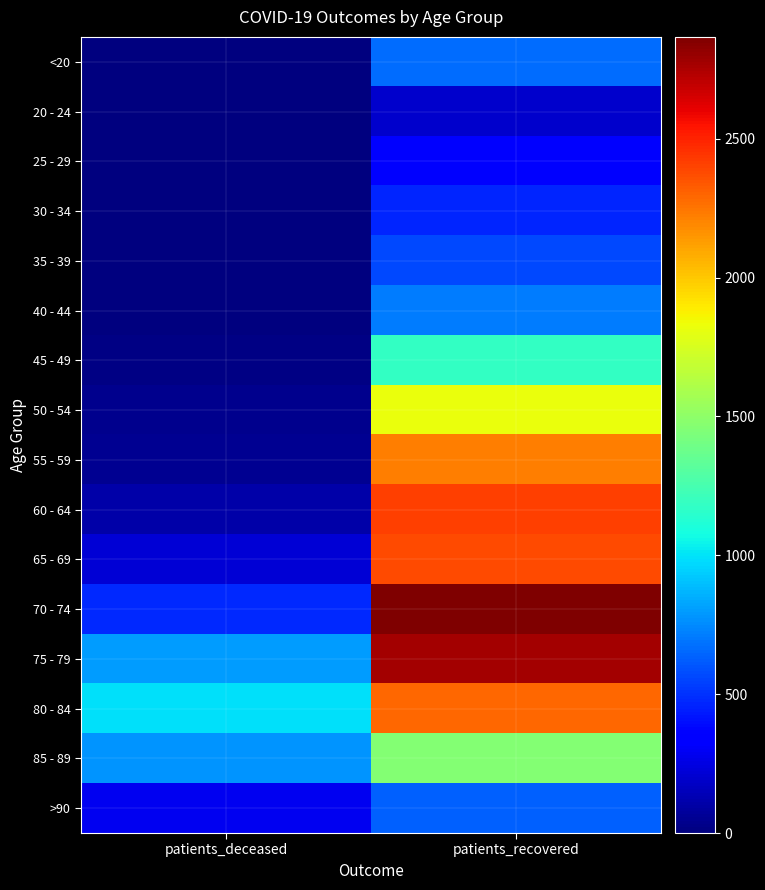

Reading left to right, what are all the values shown in this chart?

<20: patients_deceased=3	patients_recovered=668
20 - 24: patients_deceased=0	patients_recovered=199
25 - 29: patients_deceased=2	patients_recovered=361
30 - 34: patients_deceased=3	patients_recovered=466
35 - 39: patients_deceased=8	patients_recovered=560
40 - 44: patients_deceased=4	patients_recovered=709
45 - 49: patients_deceased=16	patients_recovered=1177
50 - 54: patients_deceased=39	patients_recovered=1822
55 - 59: patients_deceased=54	patients_recovered=2221
60 - 64: patients_deceased=110	patients_recovered=2412
65 - 69: patients_deceased=221	patients_recovered=2379
70 - 74: patients_deceased=476	patients_recovered=2867
75 - 79: patients_deceased=799	patients_recovered=2772
80 - 84: patients_deceased=993	patients_recovered=2290
85 - 89: patients_deceased=782	patients_recovered=1464
>90: patients_deceased=283	patients_recovered=629